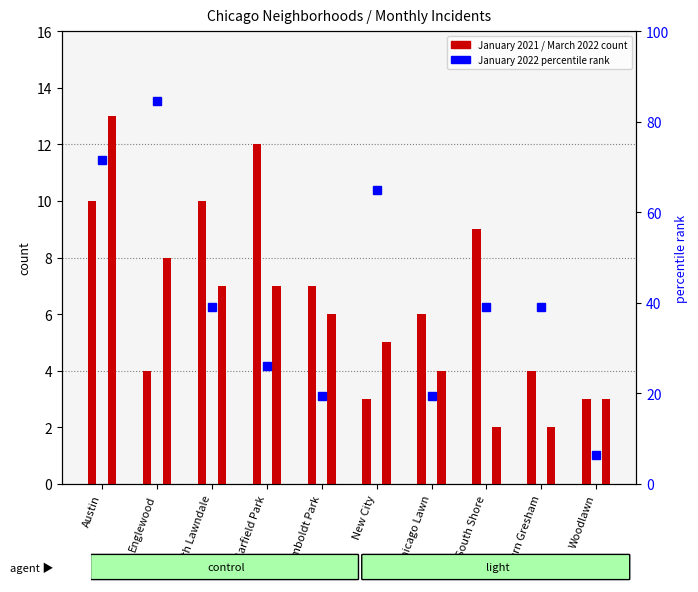

Which series has the largest range (max minus min)?

March 2022